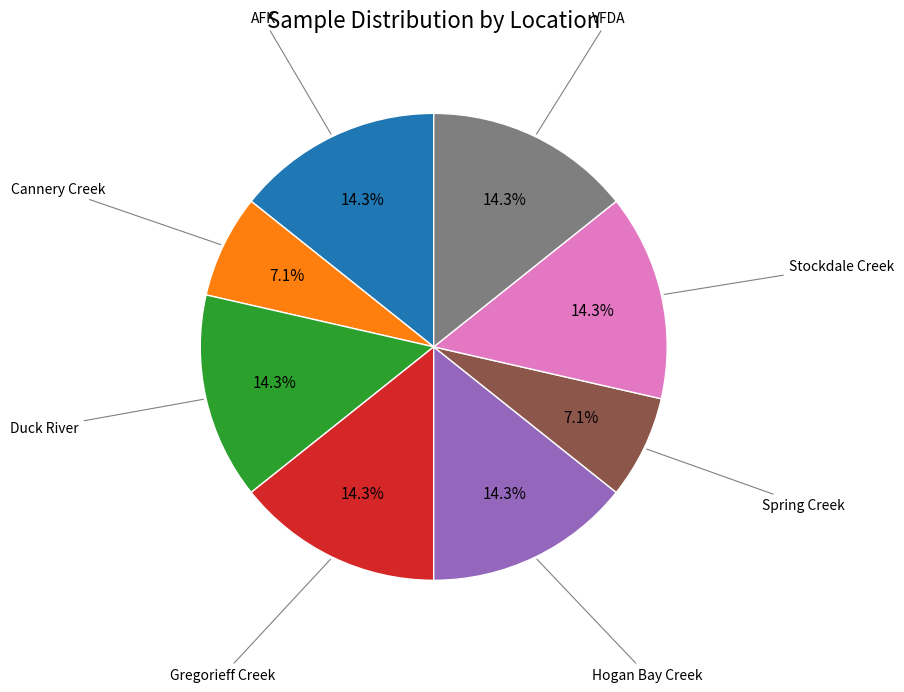

Which slice is the largest?

Duck River